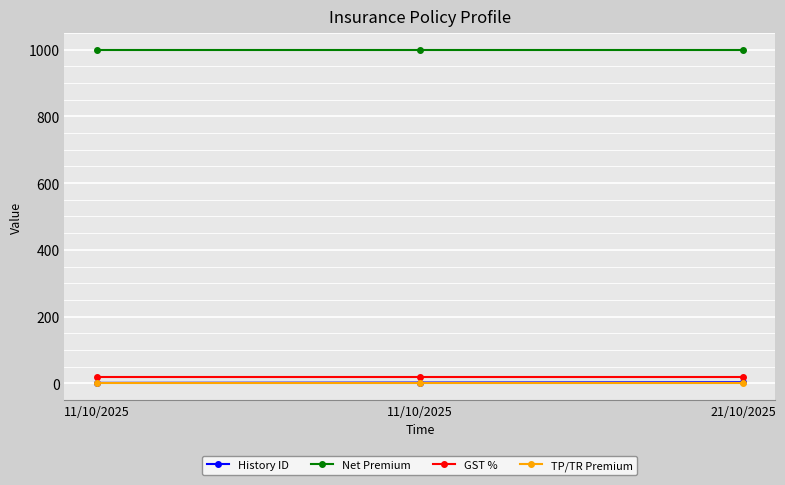

Is this an area chart (filled region under the line)?

No